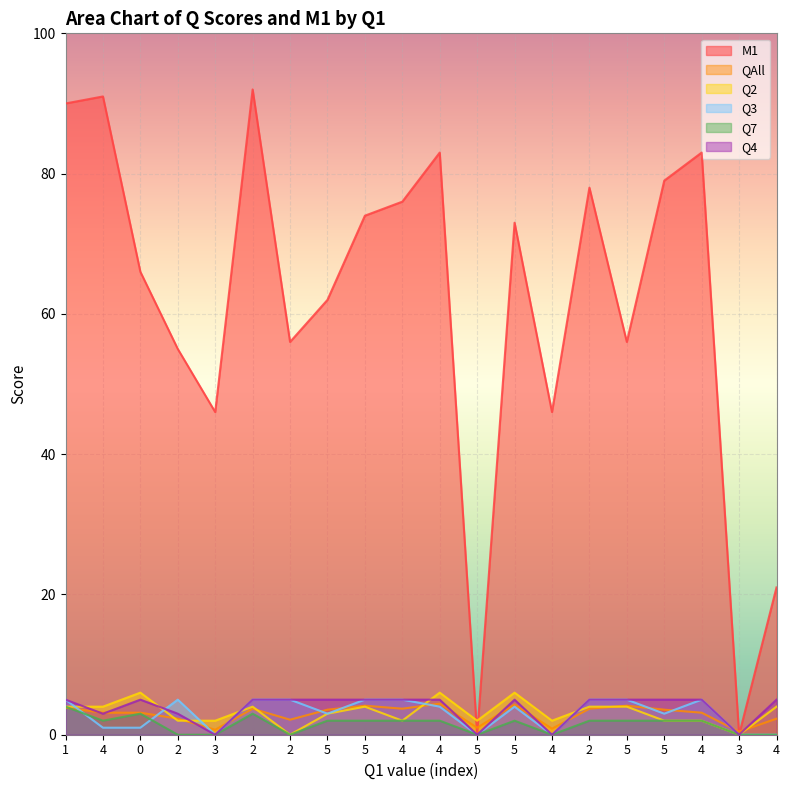

How many series are shown in this chart?

6